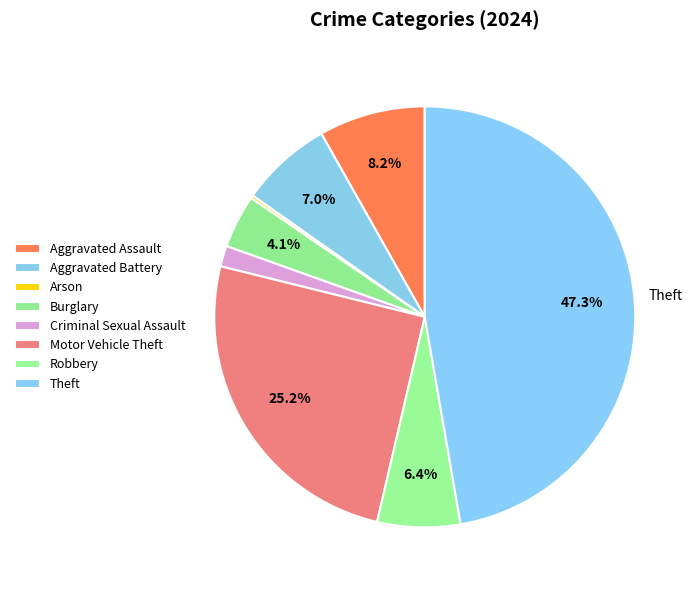

Which category has the biggest portion of the pie?

Theft